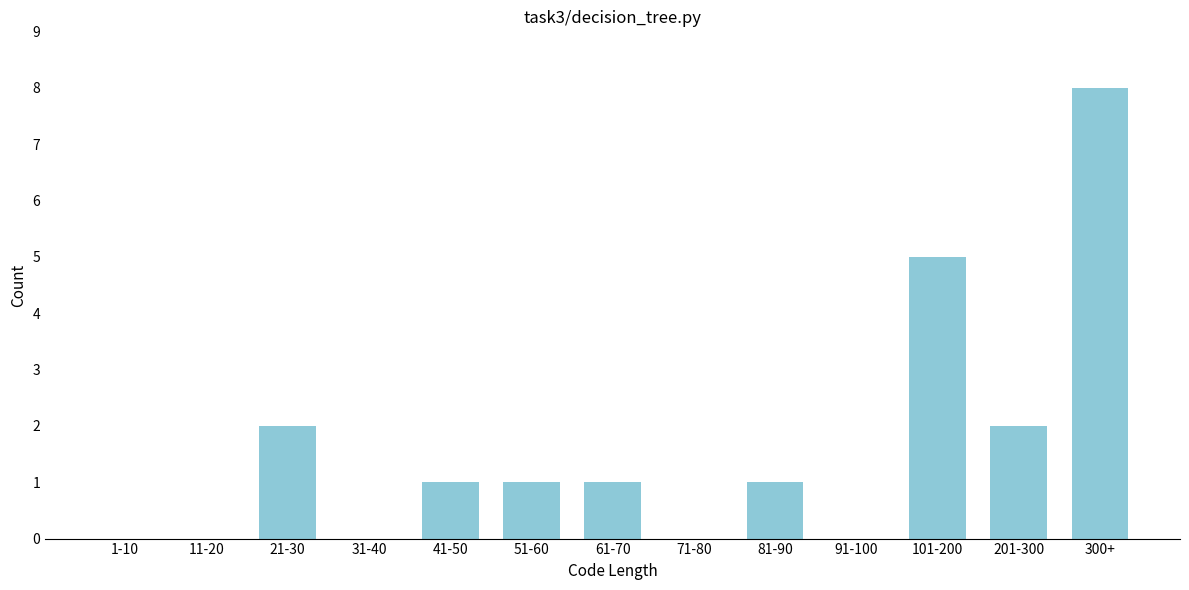

Reading left to right, list all the values displayed in this chart.

1-10=0	11-20=0	21-30=2	31-40=0	41-50=1	51-60=1	61-70=1	71-80=0	81-90=1	91-100=0	101-200=5	201-300=2	300+=8